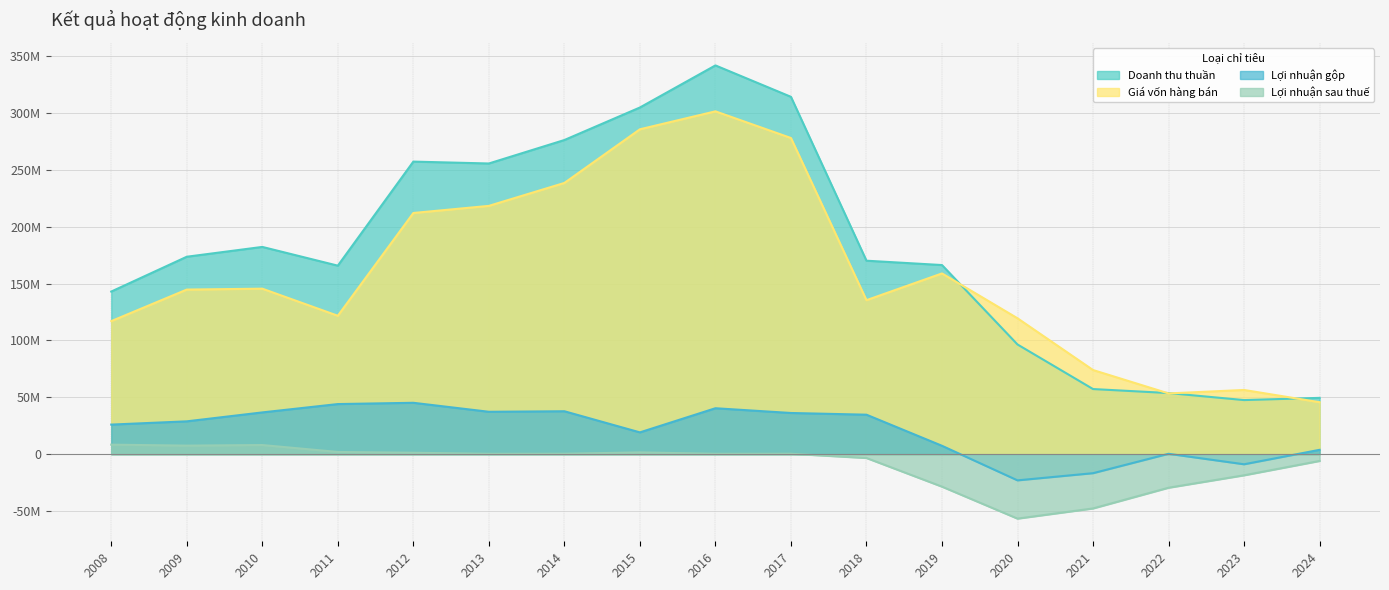

The value of Giá vốn hàng bán at 2019 is 158865986. True or false?

True